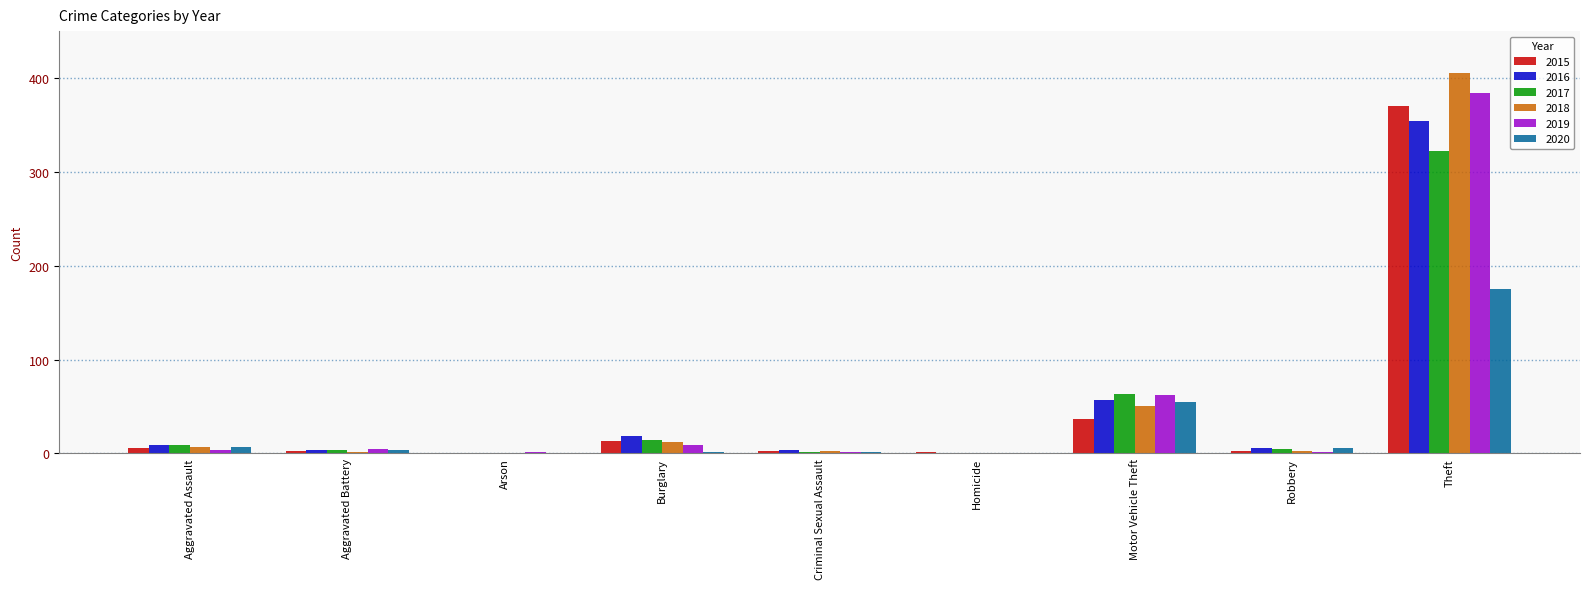

How many series are shown in this chart?

6